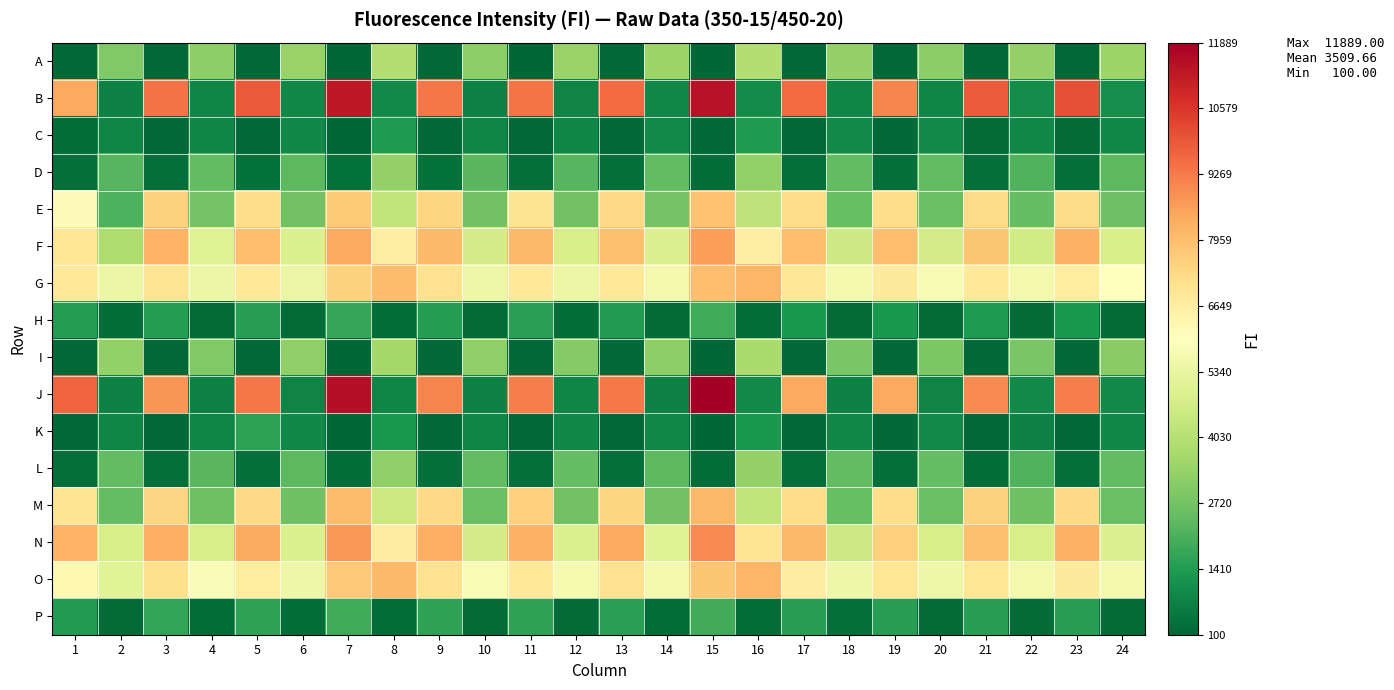

What is the minimum value shown in the chart?

100